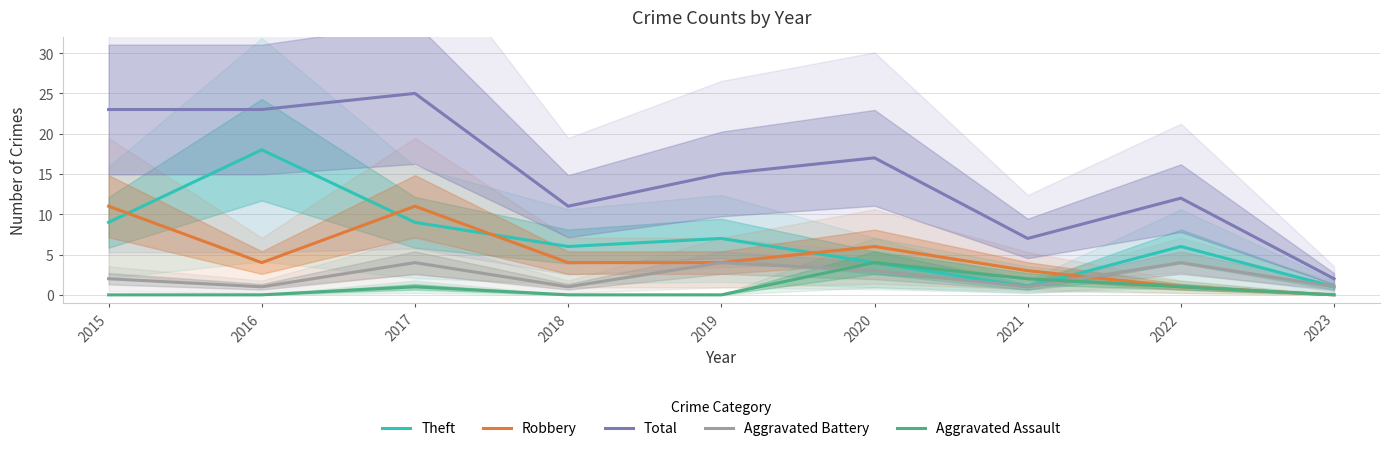

True or false: Robbery and Aggravated Assault cross at least once.

False